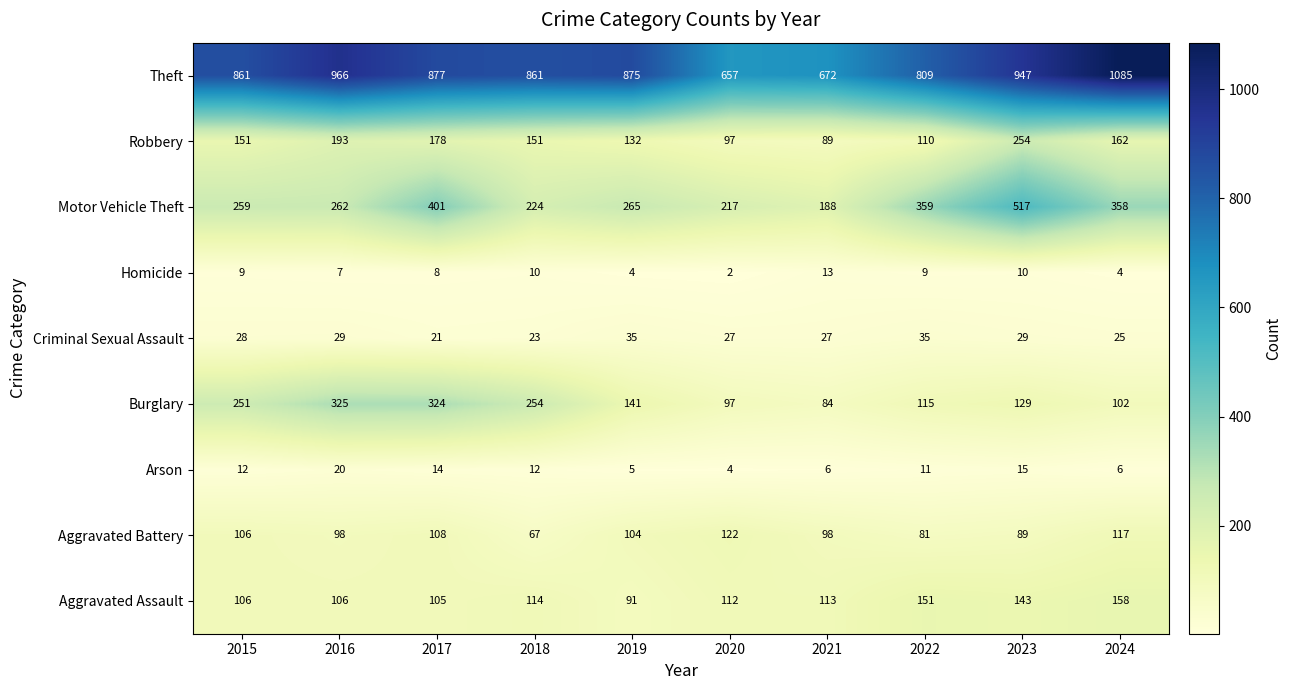

Rank the series at 2019 from highest to lowest value.

Theft, Motor Vehicle Theft, Burglary, Robbery, Aggravated Battery, Aggravated Assault, Criminal Sexual Assault, Arson, Homicide